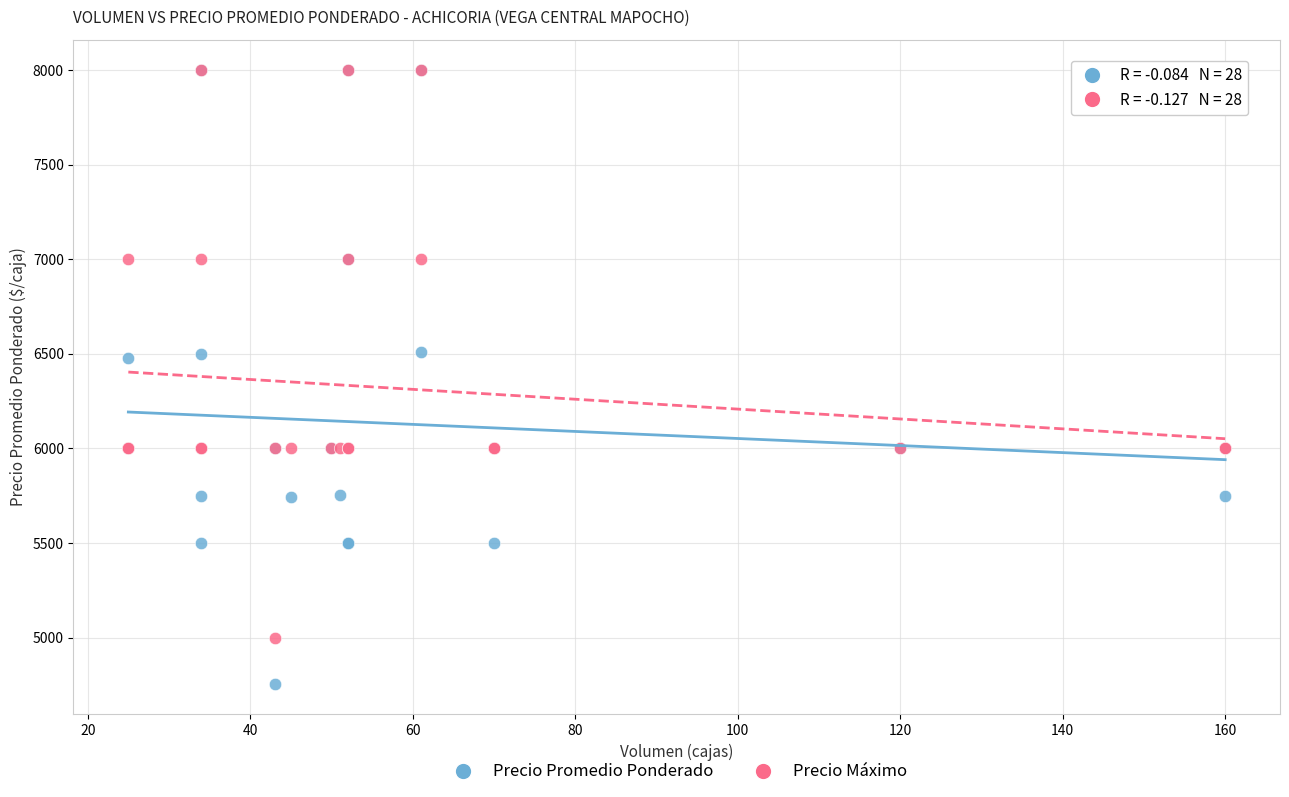

What are all the series names shown in the legend?

Precio Promedio Ponderado, Precio Máximo